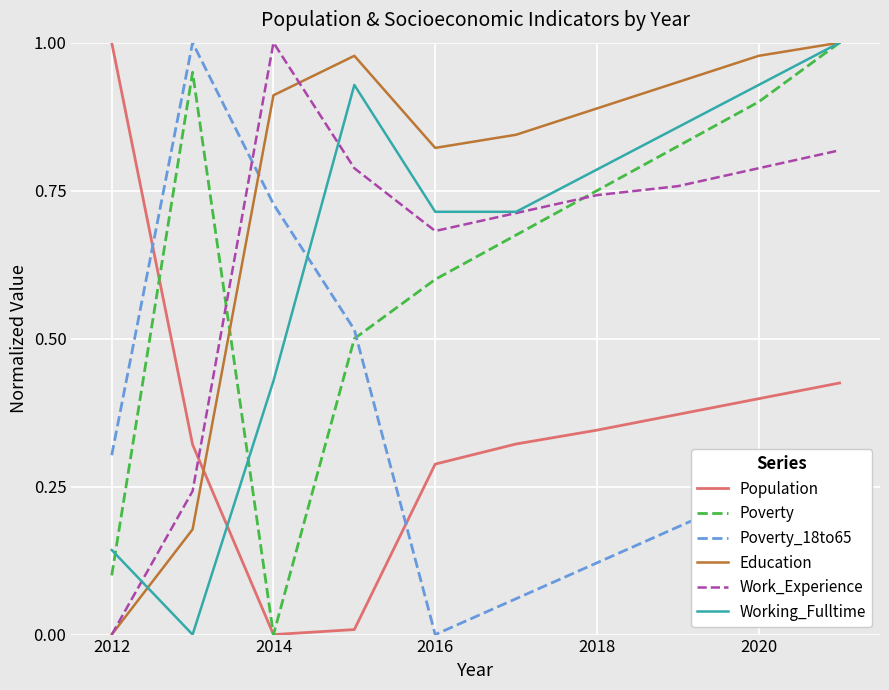

Which series has the largest total across all categories?

Education